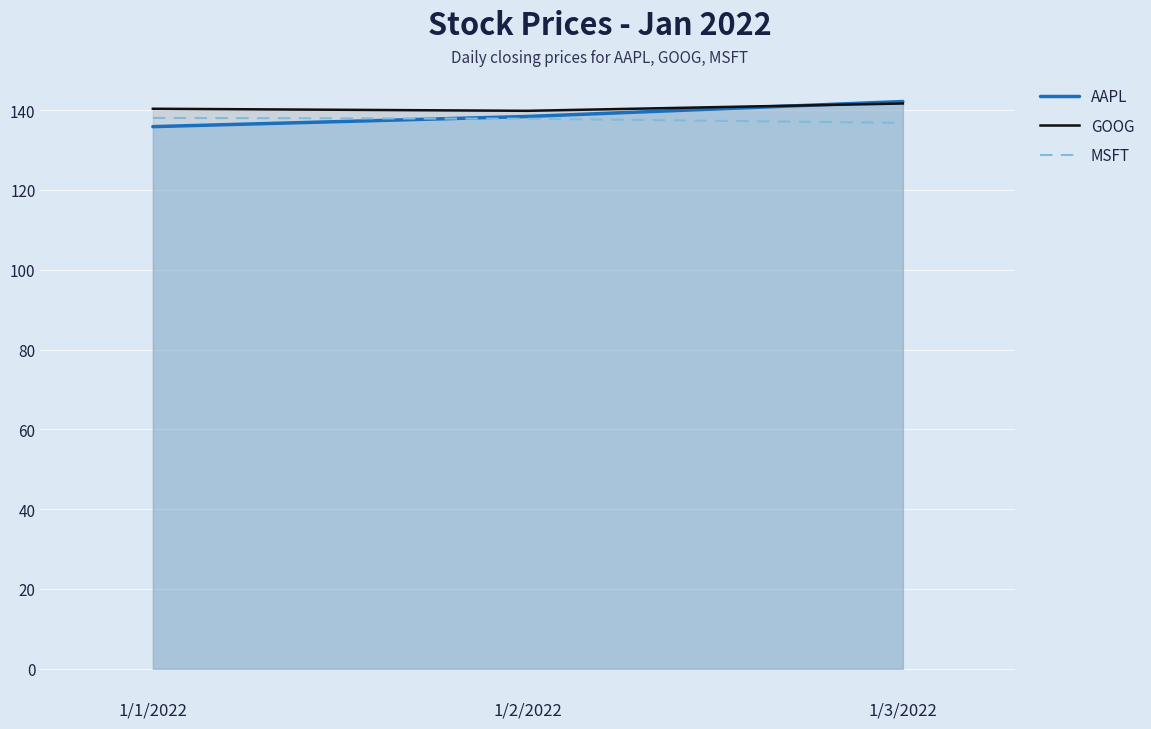

What is the difference between the maximum and minimum values in the MSFT series?

1.2